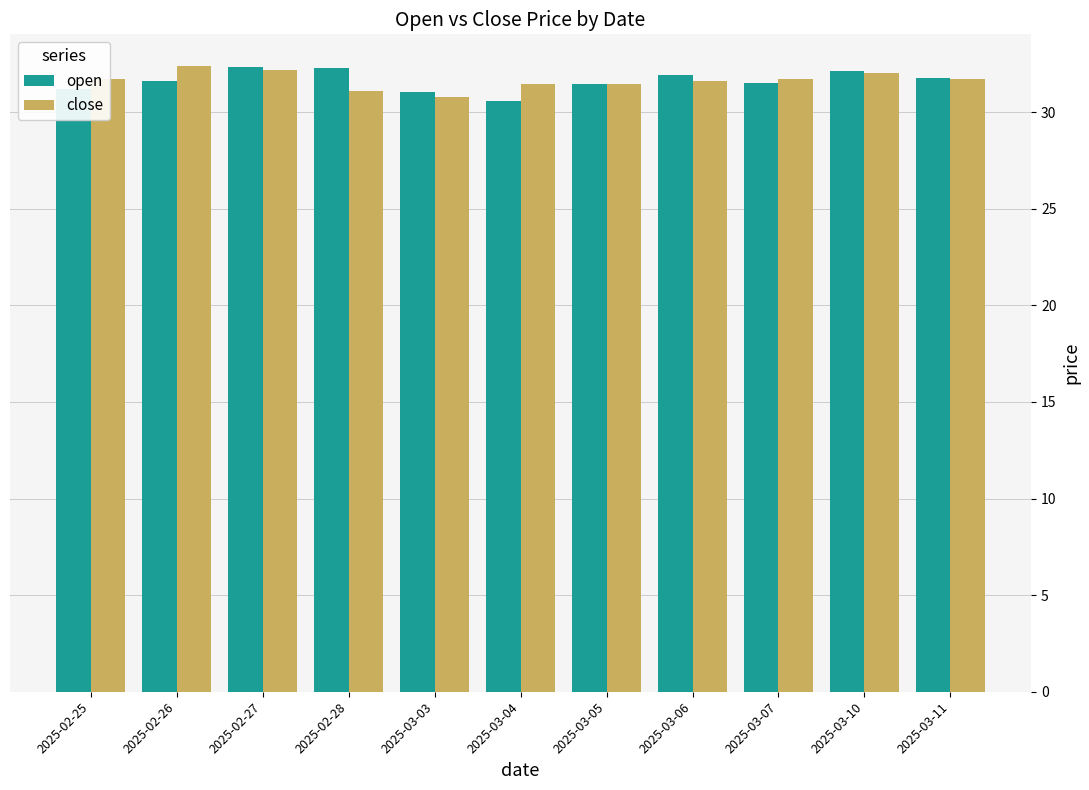

What is the spread (max minus min) of values at 2025-03-03?

0.3